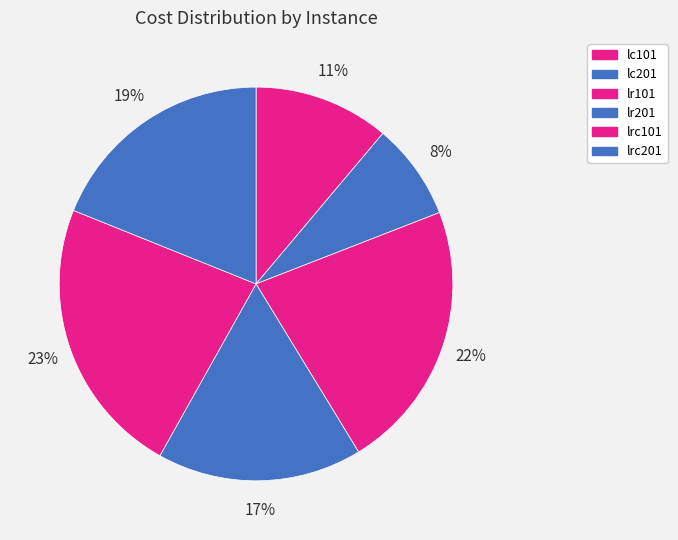

Is there a majority slice in this chart?

No